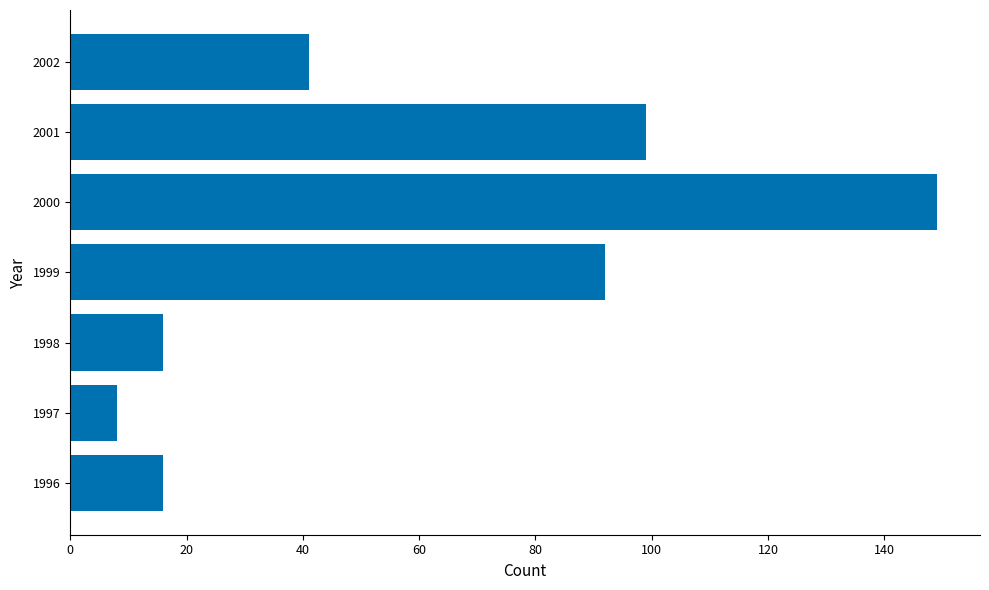

What is the approximate value at 1998, to the nearest 10?

20